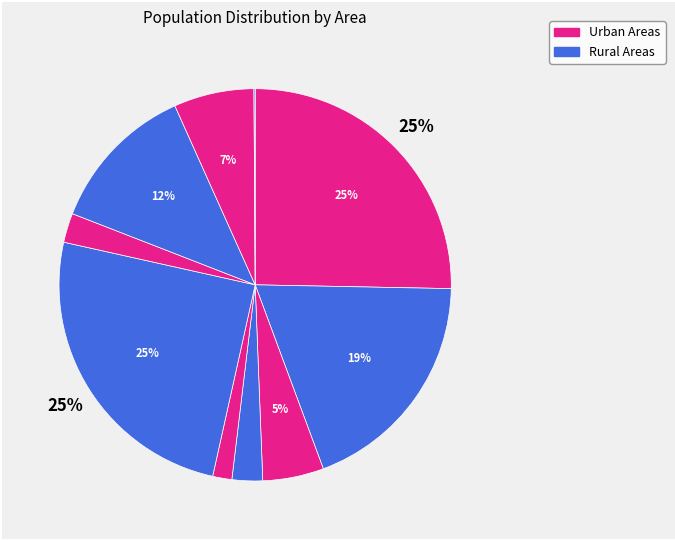

How many segments does this pie chart have?

10